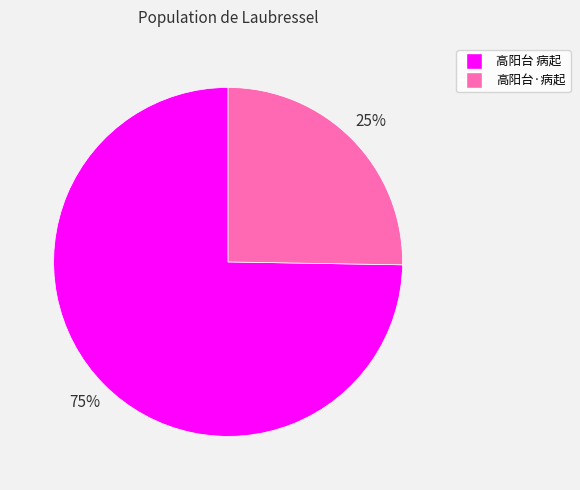

Does any single category account for the majority?

Yes